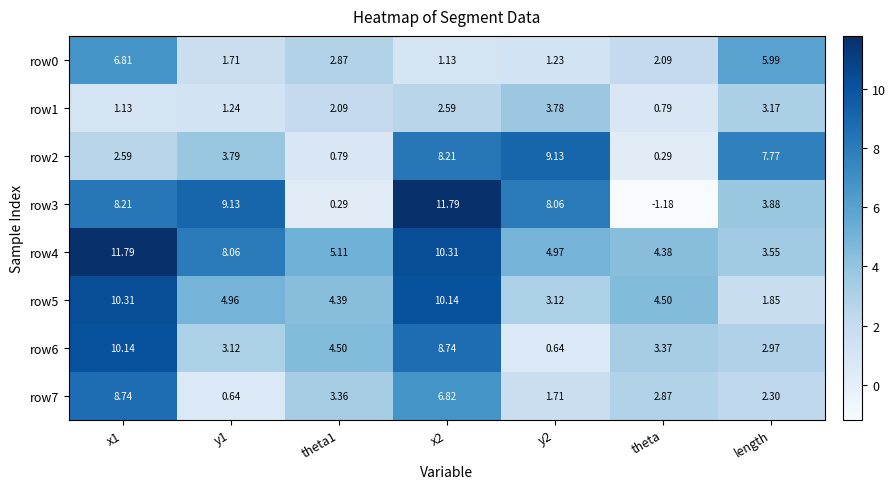

How many distinct data groups are displayed?

8